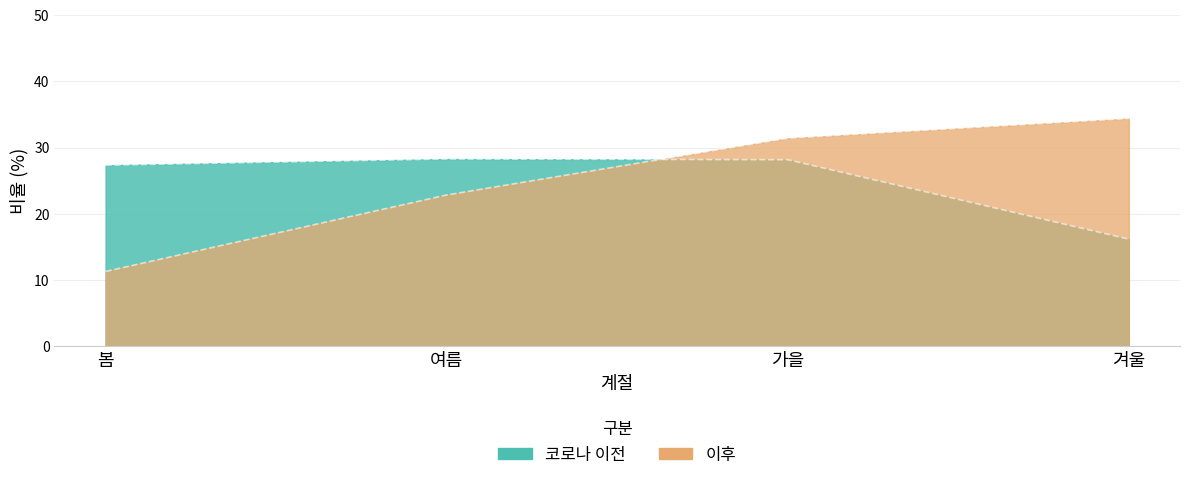

The value of 코로나 이전 at 가을 is 28.2. True or false?

True